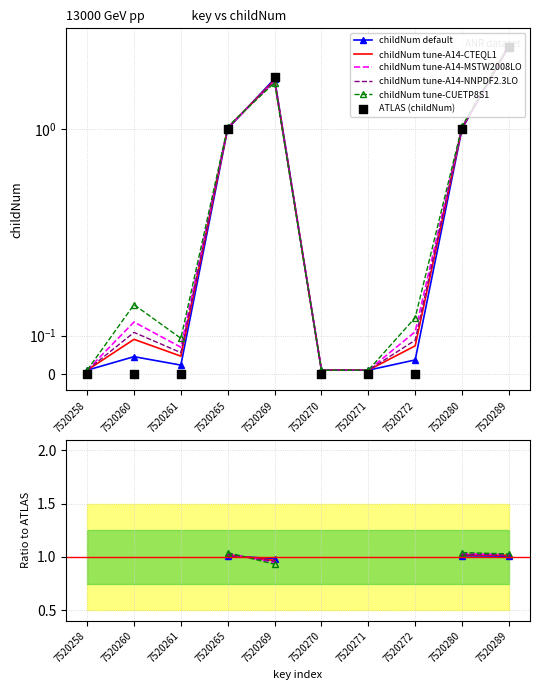

Which series has the largest total across all categories?

childNum (tune-CUETP8S1)